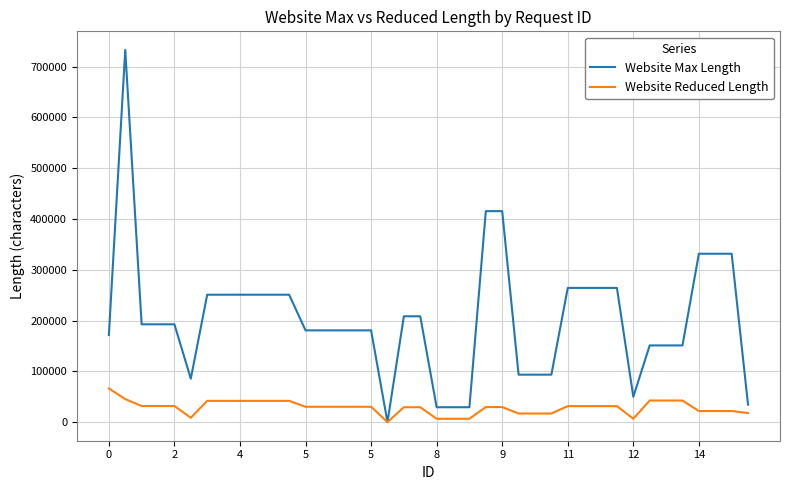

Rank the series by their average value, from lowest to highest.

Website Reduced Length, Website Max Length